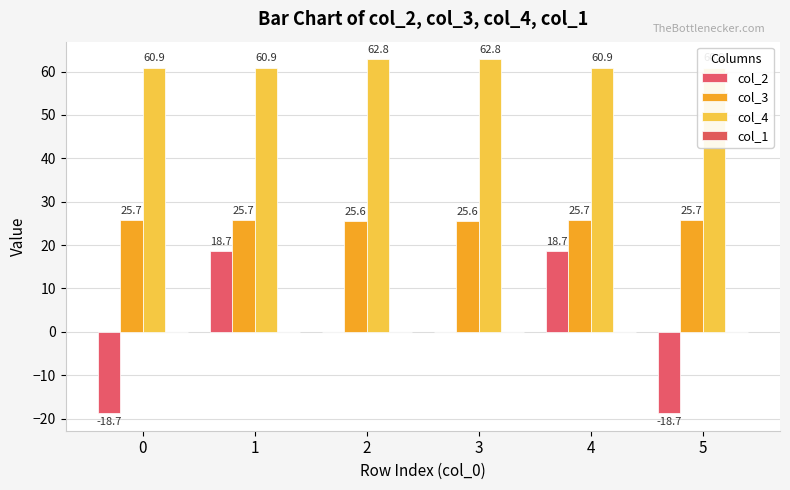

Is it true that col_2 equals 0.0 at 3?

True